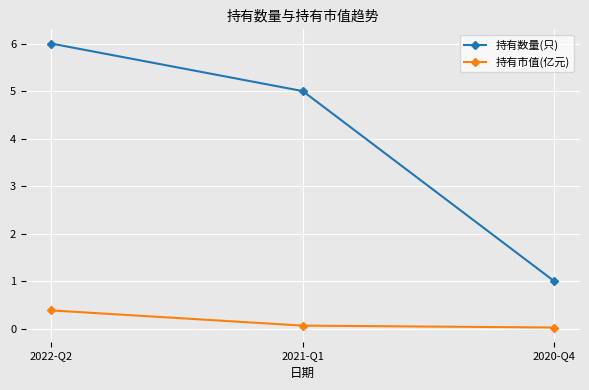

Which series has the widest spread of values?

持有数量(只)